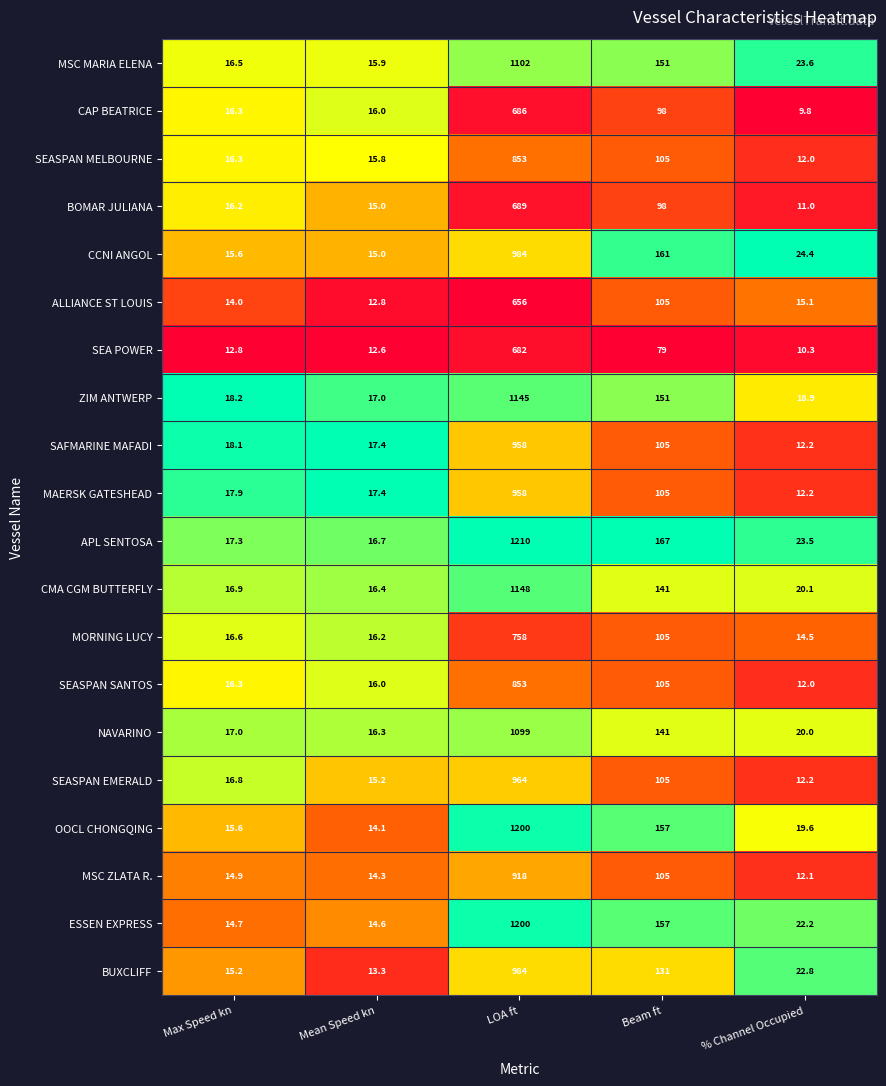

Between Mean Speed kn and Beam ft, which series saw the biggest shift?

APL SENTOSA